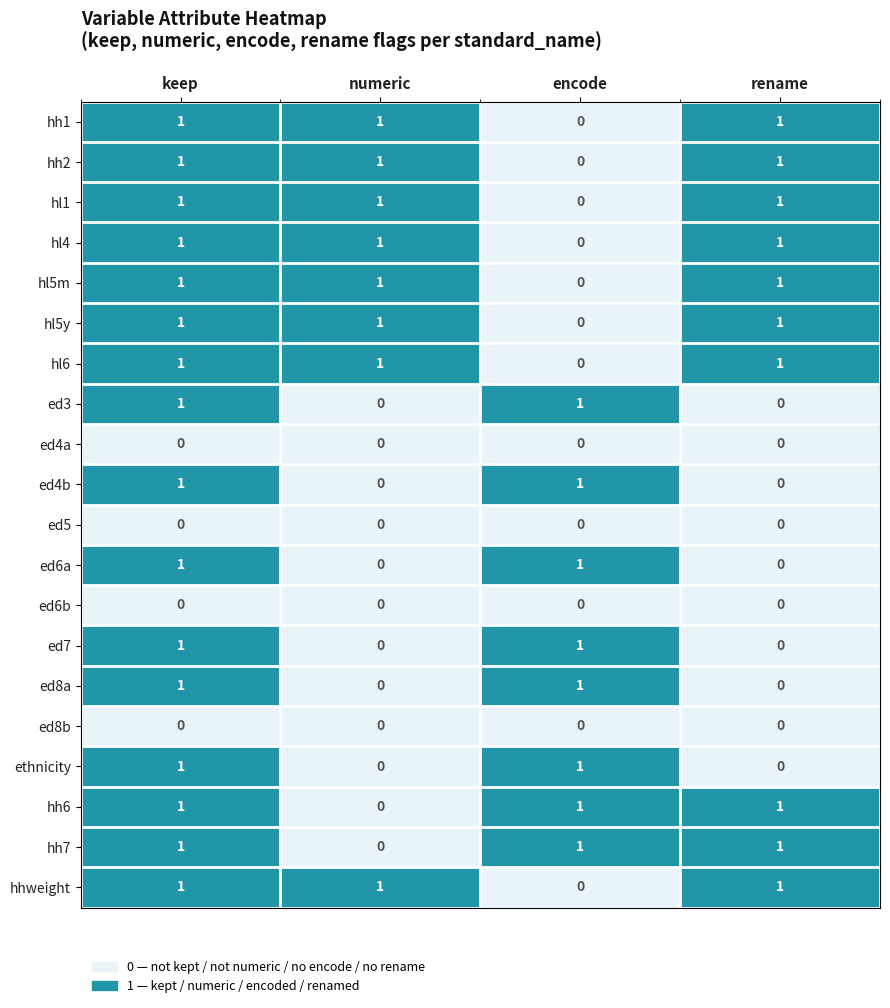

At which category is the sum across all series the highest?

keep